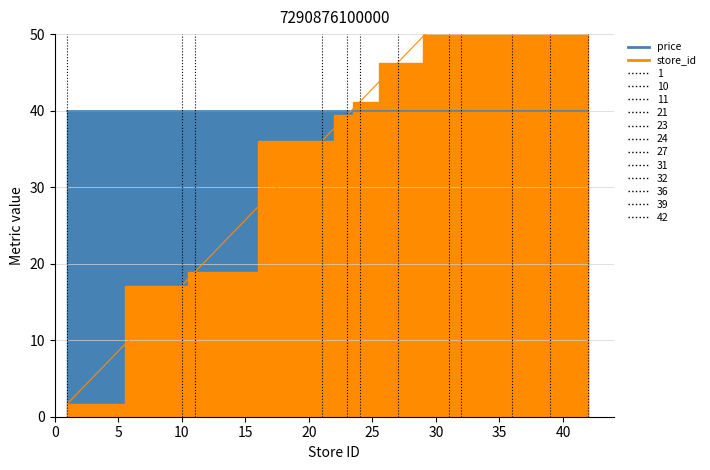

What is the difference between the values at 23 and 32?

15.4